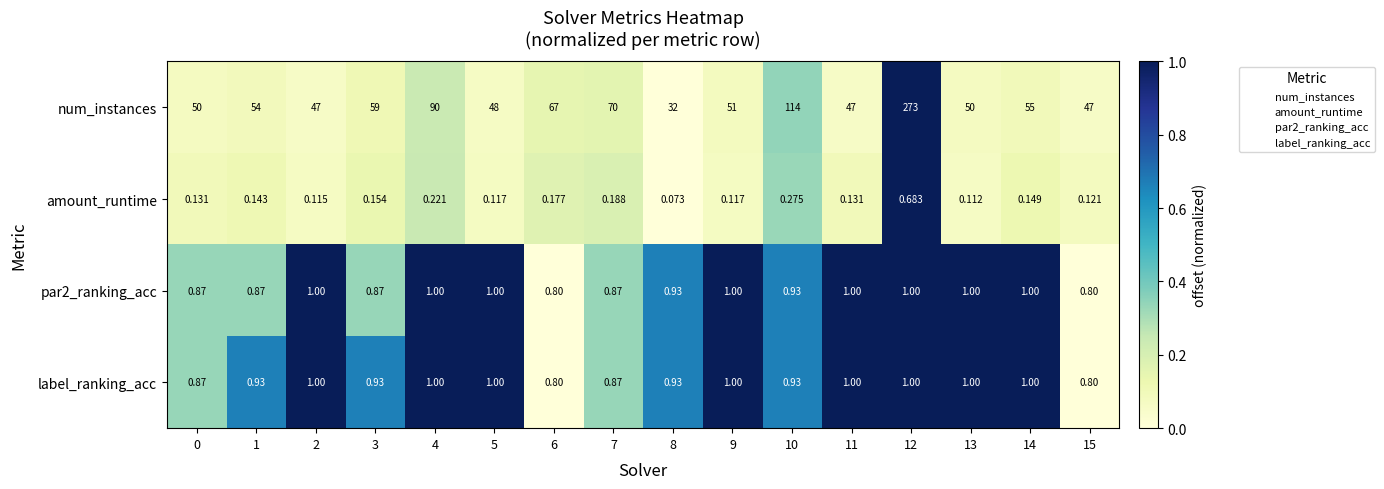

Which series has the largest range (max minus min)?

num_instances